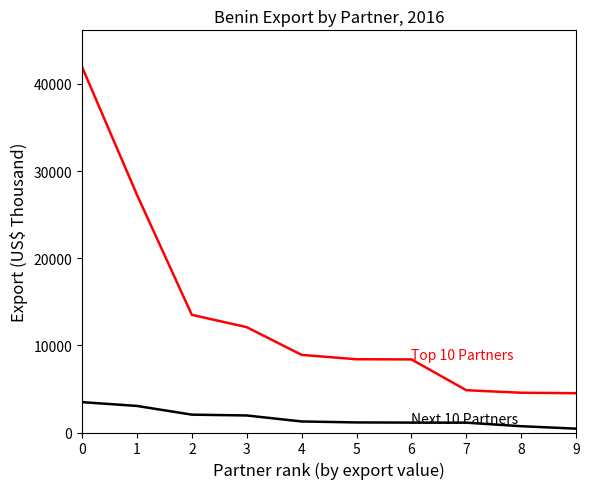

What is the spread (max minus min) of values at 4?

7639.5